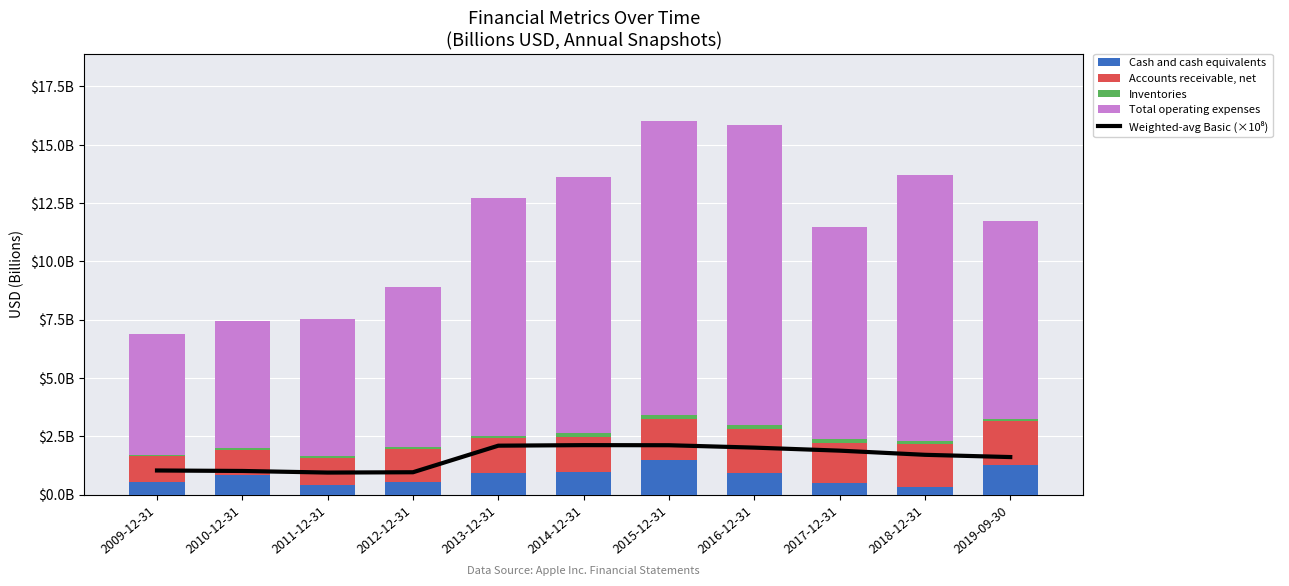

Reading right to left, list all the values displayed in this chart.

Weighted-avg Basic (×10⁸): 1.6	1.7	1.9	2.0	2.1	2.1	2.1	1.0	0.9	1.0	1.0
Cash and cash equivalents: 1.3	0.3	0.5	0.9	1.5	1.0	0.9	0.5	0.4	0.9	0.5
Accounts receivable, net: 1.9	1.9	1.7	1.9	1.7	1.5	1.5	1.4	1.2	1.0	1.1
Inventories: 0.1	0.1	0.2	0.2	0.2	0.1	0.1	0.1	0.1	0.1	0.1
Total operating expenses: 8.5	11.4	9.1	12.9	12.6	11.0	10.2	6.9	5.9	5.5	5.2